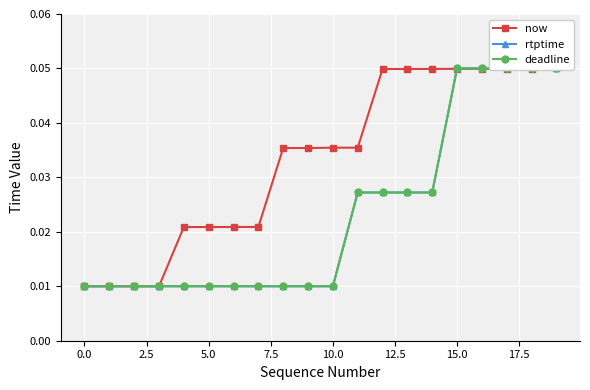

True or false: rtptime has more than 1 interior local peaks.

False